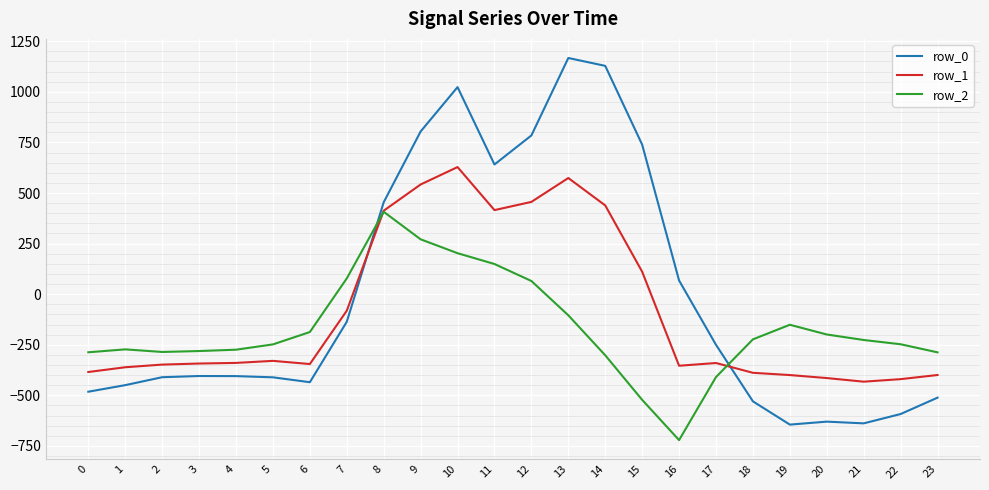

What is the total value across all series at 8?

1274.0